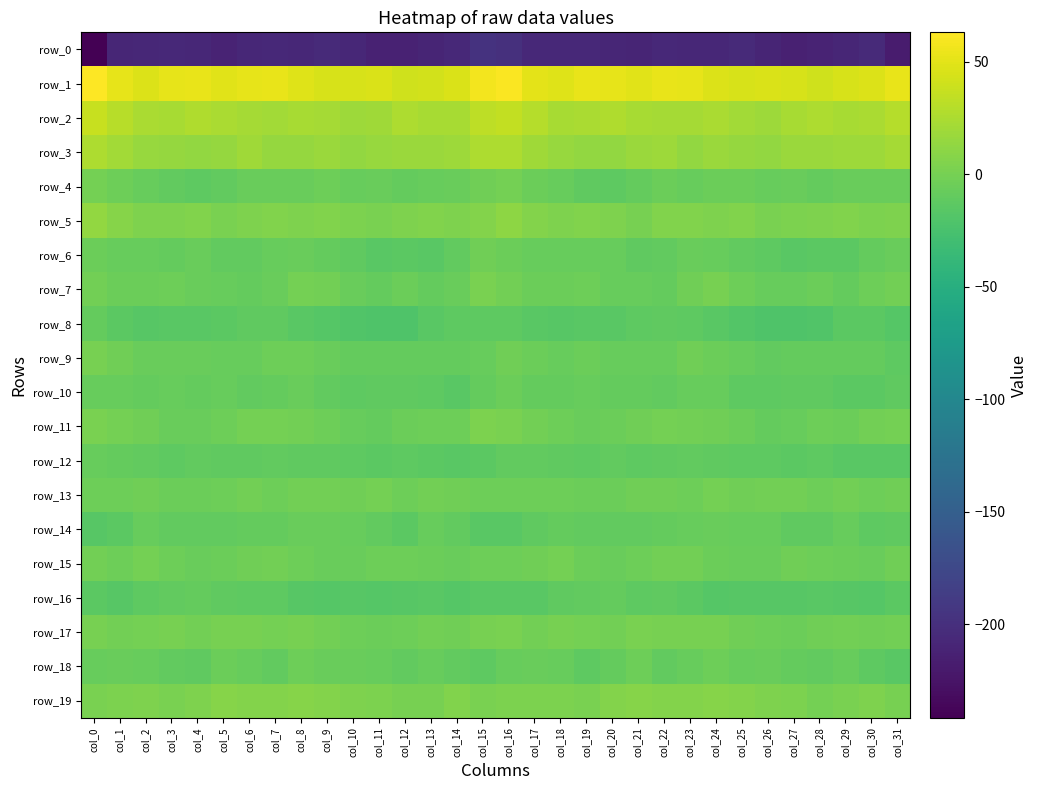

Reading left to right, what are all the values shown in this chart?

row_0: col_0=-241.6	col_1=-209.3	col_2=-207.1	col_3=-206.4	col_4=-207.5	col_5=-211.1	col_6=-207.3	col_7=-206.4	col_8=-207.8	col_9=-205.4	col_10=-207.5	col_11=-212.6	col_12=-212.9	col_13=-210.0	col_14=-206.9	col_15=-197.6	col_16=-199.4	col_17=-206.3	col_18=-206.9	col_19=-206.5	col_20=-209.1	col_21=-210.3	col_22=-206.3	col_23=-207.3	col_24=-207.1	col_25=-205.3	col_26=-209.6	col_27=-213.3	col_28=-211.8	col_29=-209.0	col_30=-205.6	col_31=-218.5
row_1: col_0=63.0	col_1=52.0	col_2=47.2	col_3=51.3	col_4=52.9	col_5=49.0	col_6=51.4	col_7=53.2	col_8=48.7	col_9=44.9	col_10=44.8	col_11=45.2	col_12=41.3	col_13=42.6	col_14=46.2	col_15=57.2	col_16=61.5	col_17=50.3	col_18=48.0	col_19=52.8	col_20=51.6	col_21=49.1	col_22=52.8	col_23=51.6	col_24=47.0	col_25=44.4	col_26=45.3	col_27=44.0	col_28=40.8	col_29=44.4	col_30=47.4	col_31=53.4
row_2: col_0=37.1	col_1=30.2	col_2=24.8	col_3=23.1	col_4=26.6	col_5=24.2	col_6=22.2	col_7=21.3	col_8=23.7	col_9=22.3	col_10=18.9	col_11=20.0	col_12=26.0	col_13=23.6	col_14=23.5	col_15=33.2	col_16=35.3	col_17=29.0	col_18=23.4	col_19=24.3	col_20=26.8	col_21=22.9	col_22=21.7	col_23=21.6	col_24=24.0	col_25=20.8	col_26=18.1	col_27=22.7	col_28=25.8	col_29=23.1	col_30=24.2	col_31=29.5
row_3: col_0=25.6	col_1=21.3	col_2=16.4	col_3=14.3	col_4=13.5	col_5=14.8	col_6=19.7	col_7=14.3	col_8=14.9	col_9=16.7	col_10=13.7	col_11=15.6	col_12=17.2	col_13=17.4	col_14=18.6	col_15=25.6	col_16=25.5	col_17=19.8	col_18=15.4	col_19=14.0	col_20=13.4	col_21=17.5	col_22=18.1	col_23=13.0	col_24=16.7	col_25=15.2	col_26=13.7	col_27=16.7	col_28=17.4	col_29=18.0	col_30=18.9	col_31=22.0
row_4: col_0=-1.2	col_1=-4.2	col_2=-7.4	col_3=-9.7	col_4=-12.8	col_5=-10.6	col_6=-6.4	col_7=-6.0	col_8=-7.0	col_9=-3.9	col_10=-7.5	col_11=-7.0	col_12=-8.6	col_13=-7.5	col_14=-6.0	col_15=-3.3	col_16=-0.4	col_17=-5.0	col_18=-7.8	col_19=-11.3	col_20=-12.3	col_21=-9.3	col_22=-5.2	col_23=-7.3	col_24=-5.5	col_25=-4.9	col_26=-8.3	col_27=-6.6	col_28=-8.9	col_29=-6.5	col_30=-7.1	col_31=-6.8
row_5: col_0=13.2	col_1=7.5	col_2=3.8	col_3=4.5	col_4=4.9	col_5=1.2	col_6=3.7	col_7=5.7	col_8=3.8	col_9=5.2	col_10=2.9	col_11=1.7	col_12=3.6	col_13=4.9	col_14=4.4	col_15=6.9	col_16=11.4	col_17=6.0	col_18=3.9	col_19=5.2	col_20=3.7	col_21=1.0	col_22=5.3	col_23=5.1	col_24=4.0	col_25=4.9	col_26=1.6	col_27=2.9	col_28=4.1	col_29=4.8	col_30=3.2	col_31=3.7
row_6: col_0=-5.7	col_1=-7.4	col_2=-7.5	col_3=-8.7	col_4=-7.2	col_5=-10.1	col_6=-10.5	col_7=-7.3	col_8=-7.1	col_9=-9.1	col_10=-11.7	col_11=-14.8	col_12=-13.8	col_13=-14.4	col_14=-10.8	col_15=-3.6	col_16=-5.4	col_17=-7.5	col_18=-7.5	col_19=-8.4	col_20=-7.6	col_21=-10.9	col_22=-9.6	col_23=-6.3	col_24=-8.3	col_25=-9.7	col_26=-13.1	col_27=-14.8	col_28=-13.9	col_29=-13.6	col_30=-9.0	col_31=-7.1
row_7: col_0=-1.9	col_1=-5.1	col_2=-5.8	col_3=-4.3	col_4=-6.5	col_5=-7.6	col_6=-8.8	col_7=-6.0	col_8=-0.1	col_9=-1.7	col_10=-6.7	col_11=-8.9	col_12=-5.3	col_13=-8.8	col_14=-7.0	col_15=1.6	col_16=-1.6	col_17=-6.0	col_18=-4.9	col_19=-4.5	col_20=-7.5	col_21=-7.6	col_22=-9.0	col_23=-3.5	col_24=0.5	col_25=-3.7	col_26=-8.3	col_27=-7.5	col_28=-5.8	col_29=-9.5	col_30=-4.5	col_31=-1.5
row_8: col_0=-8.7	col_1=-13.3	col_2=-16.1	col_3=-15.3	col_4=-15.3	col_5=-13.7	col_6=-11.6	col_7=-11.9	col_8=-14.7	col_9=-17.2	col_10=-19.6	col_11=-21.1	col_12=-20.7	col_13=-15.5	col_14=-12.3	col_15=-12.1	col_16=-12.9	col_17=-14.7	col_18=-16.0	col_19=-15.1	col_20=-15.2	col_21=-12.2	col_22=-11.8	col_23=-12.8	col_24=-15.5	col_25=-18.1	col_26=-20.7	col_27=-20.9	col_28=-19.4	col_29=-13.4	col_30=-13.2	col_31=-17.0
row_9: col_0=1.0	col_1=-3.5	col_2=-7.2	col_3=-6.1	col_4=-7.2	col_5=-8.2	col_6=-8.4	col_7=-4.5	col_8=-4.1	col_9=-7.1	col_10=-9.5	col_11=-9.4	col_12=-8.6	col_13=-8.6	col_14=-8.9	col_15=-7.7	col_16=-3.3	col_17=-5.1	col_18=-7.4	col_19=-6.0	col_20=-7.8	col_21=-8.0	col_22=-8.0	col_23=-3.0	col_24=-5.5	col_25=-8.0	col_26=-9.8	col_27=-8.9	col_28=-8.4	col_29=-9.0	col_30=-9.5	col_31=-12.1
row_10: col_0=-7.3	col_1=-7.8	col_2=-8.7	col_3=-7.8	col_4=-8.6	col_5=-8.2	col_6=-10.1	col_7=-8.6	col_8=-7.1	col_9=-10.2	col_10=-12.6	col_11=-11.3	col_12=-11.4	col_13=-12.5	col_14=-14.5	col_15=-9.4	col_16=-5.1	col_17=-8.5	col_18=-8.4	col_19=-8.1	col_20=-8.4	col_21=-8.9	col_22=-10.3	col_23=-7.5	col_24=-7.9	col_25=-12.0	col_26=-12.2	col_27=-11.3	col_28=-11.4	col_29=-13.5	col_30=-14.3	col_31=-10.8
row_11: col_0=1.2	col_1=-0.5	col_2=-2.6	col_3=-6.1	col_4=-6.6	col_5=-3.8	col_6=-0.7	col_7=-1.1	col_8=-2.3	col_9=-3.7	col_10=-7.2	col_11=-9.5	col_12=-5.4	col_13=-4.8	col_14=-3.9	col_15=2.5	col_16=2.0	col_17=-1.4	col_18=-4.1	col_19=-6.6	col_20=-5.8	col_21=-2.5	col_22=-0.9	col_23=-1.3	col_24=-2.5	col_25=-5.2	col_26=-8.8	col_27=-8.3	col_28=-4.5	col_29=-5.0	col_30=-2.3	col_31=-0.4
row_12: col_0=-7.6	col_1=-9.2	col_2=-10.5	col_3=-13.0	col_4=-10.4	col_5=-11.5	col_6=-11.7	col_7=-10.5	col_8=-10.9	col_9=-11.6	col_10=-12.3	col_11=-13.9	col_12=-12.3	col_13=-14.1	col_14=-15.3	col_15=-13.6	col_16=-10.8	col_17=-9.9	col_18=-11.5	col_19=-12.6	col_20=-9.8	col_21=-12.3	col_22=-11.2	col_23=-10.6	col_24=-11.0	col_25=-12.0	col_26=-13.1	col_27=-13.2	col_28=-12.8	col_29=-14.6	col_30=-15.4	col_31=-15.5
row_13: col_0=-4.1	col_1=-4.0	col_2=-3.2	col_3=-5.2	col_4=-5.6	col_5=-4.6	col_6=-2.2	col_7=-3.9	col_8=-1.7	col_9=-1.5	col_10=-2.6	col_11=-1.2	col_12=-4.3	col_13=-2.2	col_14=-2.6	col_15=-4.5	col_16=-4.7	col_17=-3.8	col_18=-3.8	col_19=-5.5	col_20=-5.2	col_21=-3.5	col_22=-2.6	col_23=-3.9	col_24=-0.5	col_25=-2.7	col_26=-1.6	col_27=-2.0	col_28=-4.3	col_29=-1.3	col_30=-3.7	col_31=-3.5
row_14: col_0=-16.6	col_1=-13.9	col_2=-8.4	col_3=-10.4	col_4=-10.3	col_5=-10.2	col_6=-9.4	col_7=-8.6	col_8=-6.7	col_9=-7.1	col_10=-7.3	col_11=-9.8	col_12=-13.2	col_13=-7.7	col_14=-10.7	col_15=-14.9	col_16=-15.0	col_17=-11.7	col_18=-8.7	col_19=-10.6	col_20=-10.2	col_21=-9.9	col_22=-9.2	col_23=-8.2	col_24=-6.4	col_25=-7.4	col_26=-7.5	col_27=-11.7	col_28=-11.6	col_29=-7.6	col_30=-12.5	col_31=-11.7
row_15: col_0=-2.2	col_1=-4.6	col_2=-0.9	col_3=-4.6	col_4=-6.8	col_5=-5.6	col_6=-2.9	col_7=-1.3	col_8=-3.7	col_9=-6.2	col_10=-6.5	col_11=-4.0	col_12=-3.9	col_13=-4.8	col_14=-6.7	col_15=-4.6	col_16=-3.9	col_17=-3.6	col_18=-1.2	col_19=-6.0	col_20=-6.8	col_21=-4.5	col_22=-2.1	col_23=-1.7	col_24=-5.0	col_25=-6.5	col_26=-6.1	col_27=-3.2	col_28=-4.1	col_29=-5.7	col_30=-6.2	col_31=-3.1
row_16: col_0=-14.1	col_1=-15.7	col_2=-12.6	col_3=-10.1	col_4=-8.5	col_5=-11.0	col_6=-12.3	col_7=-12.6	col_8=-16.5	col_9=-16.9	col_10=-16.5	col_11=-16.8	col_12=-15.7	col_13=-15.4	col_14=-17.9	col_15=-14.5	col_16=-14.6	col_17=-15.4	col_18=-10.9	col_19=-9.8	col_20=-8.8	col_21=-12.3	col_22=-11.9	col_23=-13.9	col_24=-17.4	col_25=-16.4	col_26=-16.6	col_27=-16.7	col_28=-15.1	col_29=-16.4	col_30=-17.2	col_31=-14.1
row_17: col_0=0.7	col_1=-1.4	col_2=-1.0	col_3=0.3	col_4=-2.0	col_5=0.8	col_6=1.0	col_7=-0.6	col_8=0.8	col_9=-1.4	col_10=-3.8	col_11=-5.3	col_12=-3.7	col_13=-1.3	col_14=-2.7	col_15=0.2	col_16=1.4	col_17=-1.9	col_18=0.3	col_19=-0.9	col_20=-1.6	col_21=1.5	col_22=-0.0	col_23=0.1	col_24=0.5	col_25=-2.7	col_26=-4.5	col_27=-5.0	col_28=-2.8	col_29=-1.6	col_30=-2.5	col_31=-1.5
row_18: col_0=-7.3	col_1=-6.9	col_2=-7.4	col_3=-10.7	col_4=-11.6	col_5=-5.0	col_6=-7.5	col_7=-9.7	col_8=-4.7	col_9=-7.1	col_10=-6.8	col_11=-7.5	col_12=-9.8	col_13=-8.2	col_14=-10.1	col_15=-12.8	col_16=-8.1	col_17=-6.7	col_18=-8.4	col_19=-12.1	col_20=-9.2	col_21=-4.6	col_22=-9.6	col_23=-7.7	col_24=-4.8	col_25=-7.9	col_26=-6.1	col_27=-8.7	col_28=-9.8	col_29=-7.9	col_30=-12.0	col_31=-15.4
row_19: col_0=2.2	col_1=3.3	col_2=3.9	col_3=1.5	col_4=4.4	col_5=7.2	col_6=6.5	col_7=6.5	col_8=7.3	col_9=7.0	col_10=4.4	col_11=3.3	col_12=0.8	col_13=0.5	col_14=4.8	col_15=2.1	col_16=3.1	col_17=3.4	col_18=3.0	col_19=1.9	col_20=6.1	col_21=7.2	col_22=6.3	col_23=6.8	col_24=7.6	col_25=6.0	col_26=3.9	col_27=2.8	col_28=-0.2	col_29=2.3	col_30=4.3	col_31=0.6